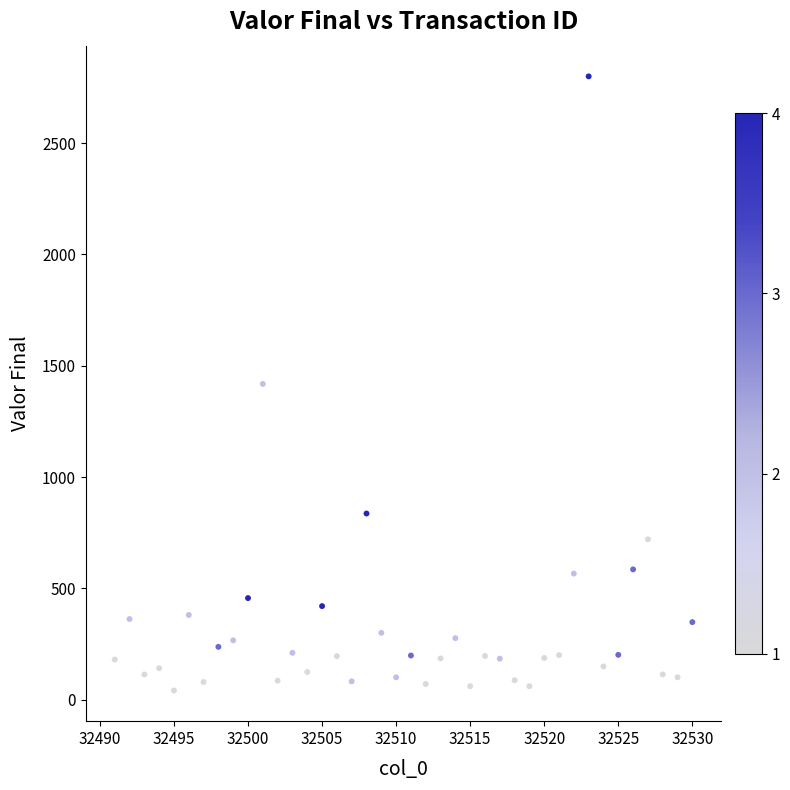

What is the range of X values (max minus min)?

39